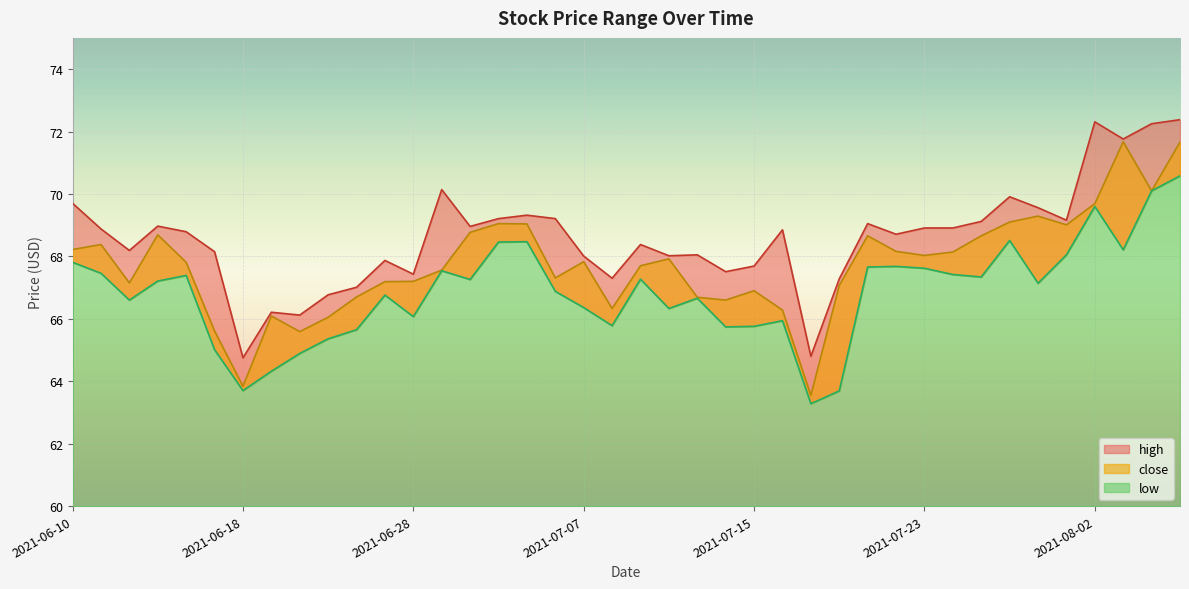

Where is the first local maximum for low?

2021-06-16